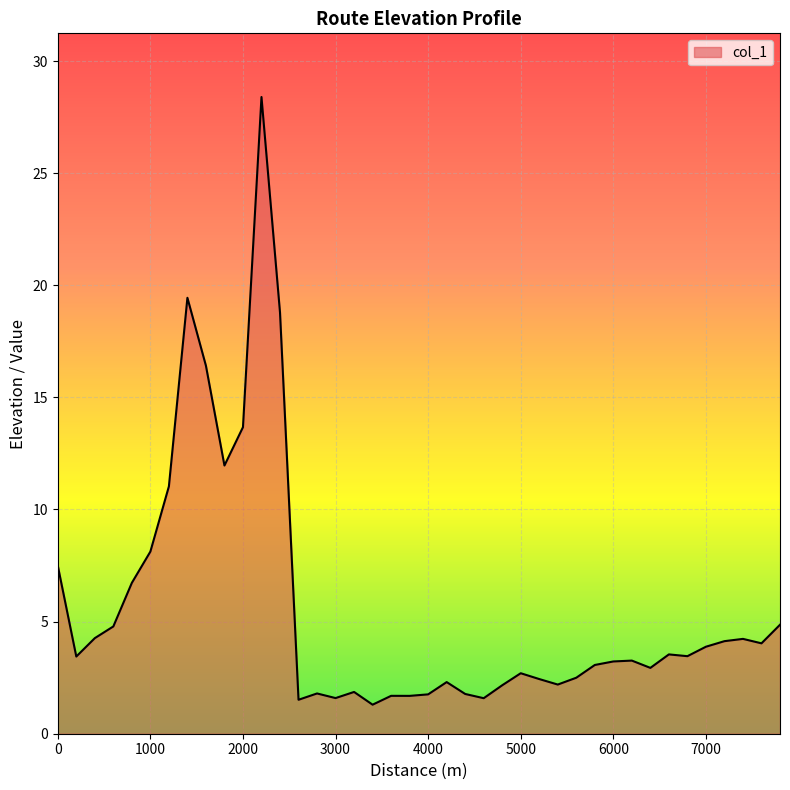

What is the minimum value shown in the chart?

1.3